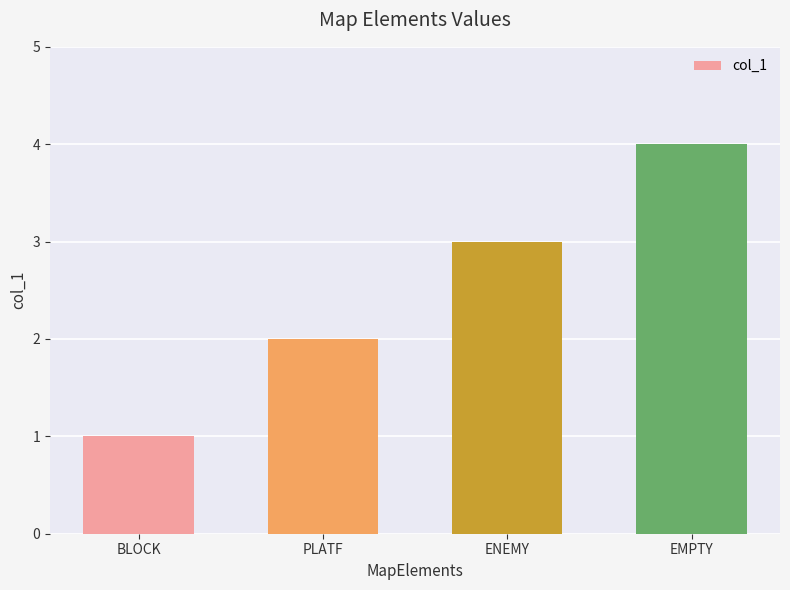

How many distinct data groups are displayed?

1